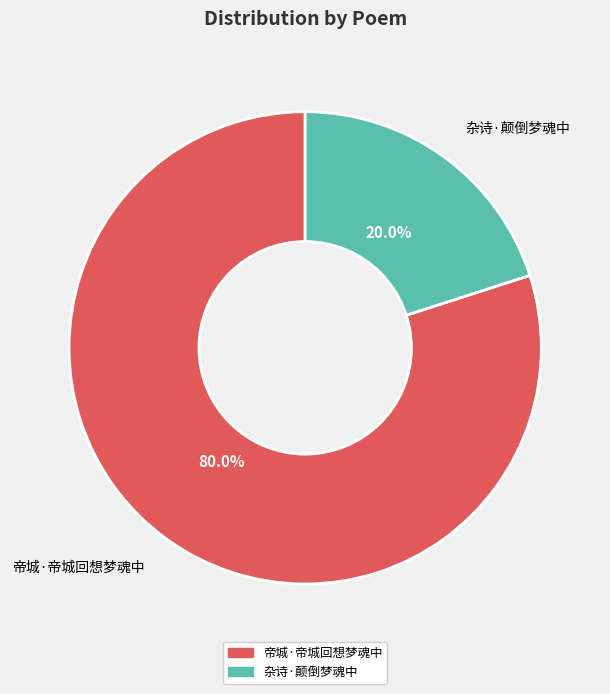

Is it true that 杂诗·颠倒梦魂中 is 12% of the pie?

False